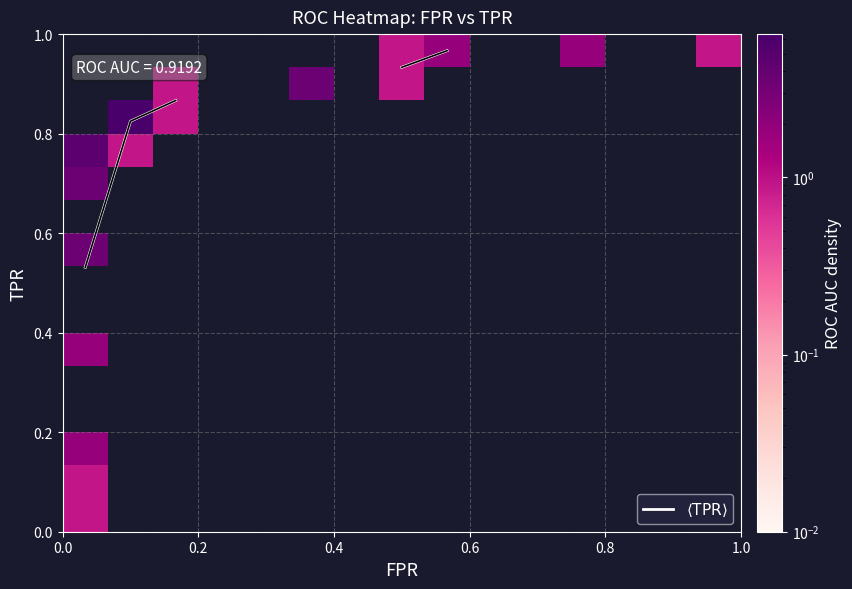

What is the maximum value shown in the chart?

6.4